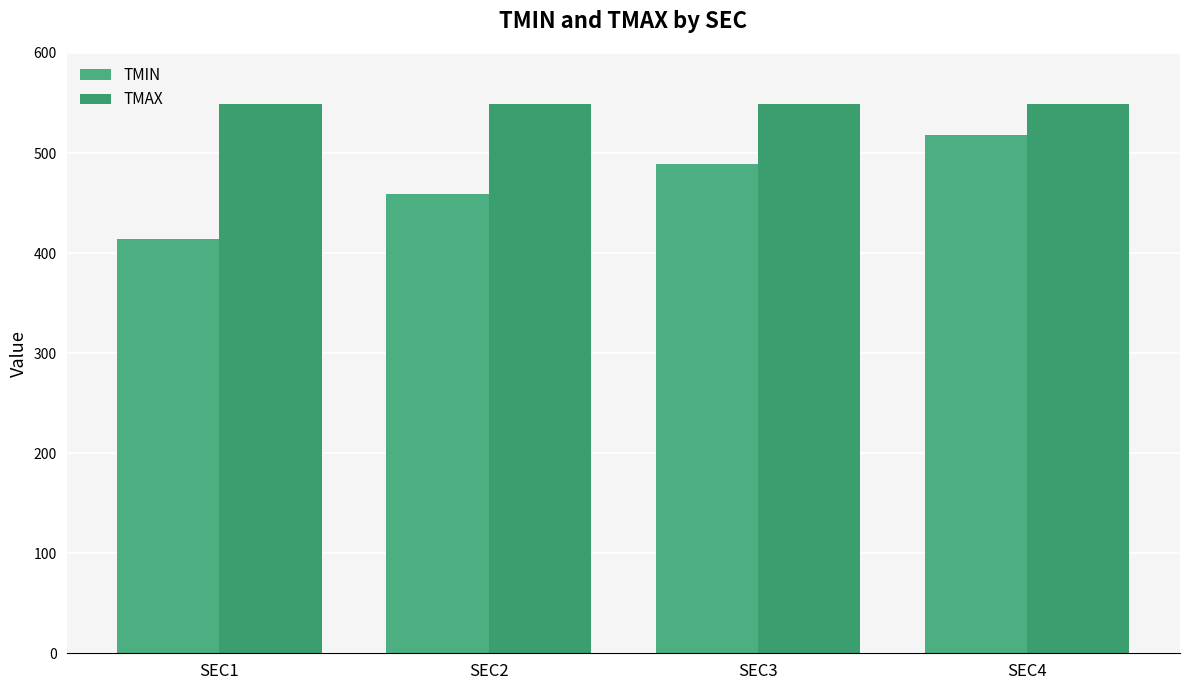

Which series has the widest spread of values?

TMIN